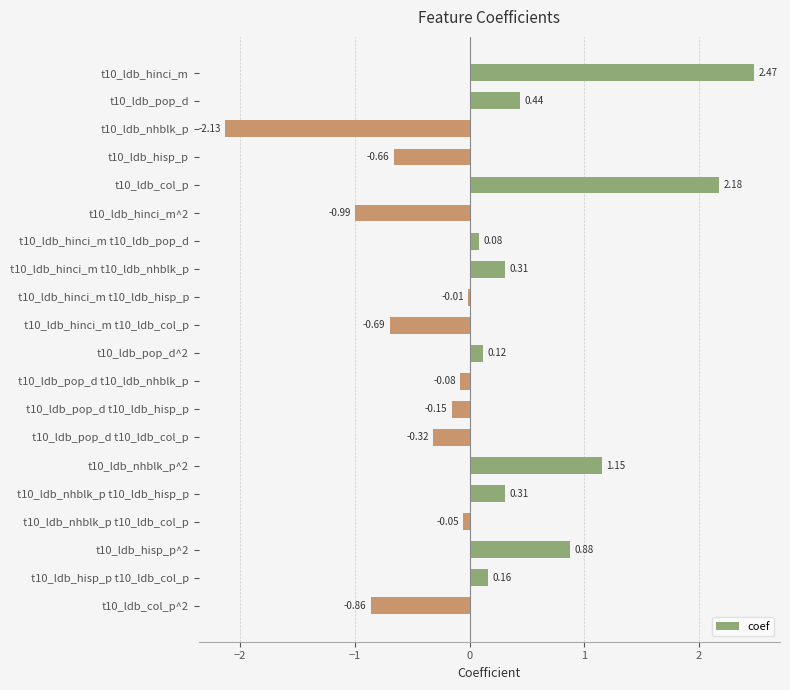

Between t10_ldb_pop_d and t10_ldb_nhblk_p^2, which is larger?

t10_ldb_nhblk_p^2